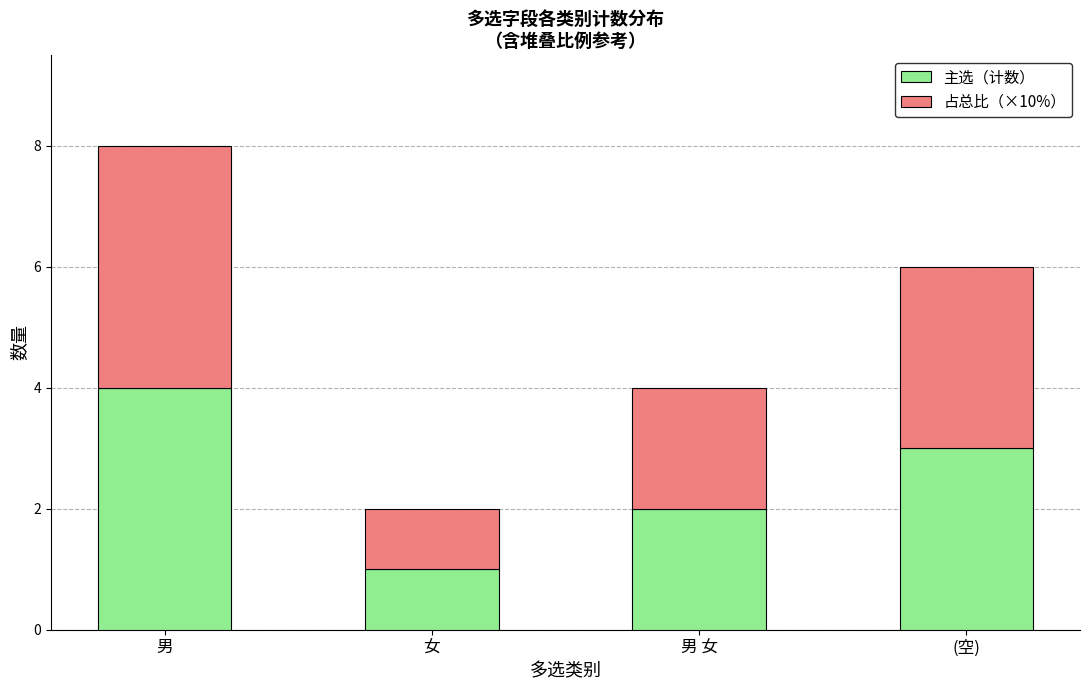

What is the total value across all series at 女?

2